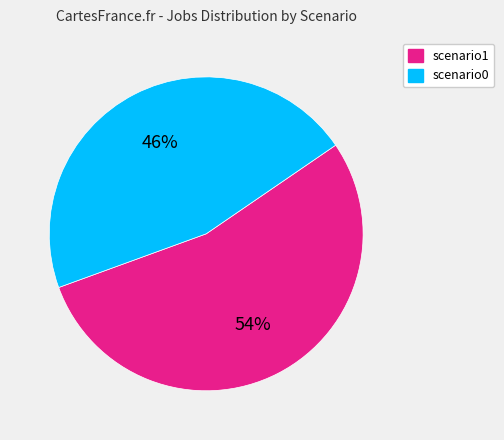

How many slices are in this pie chart?

2